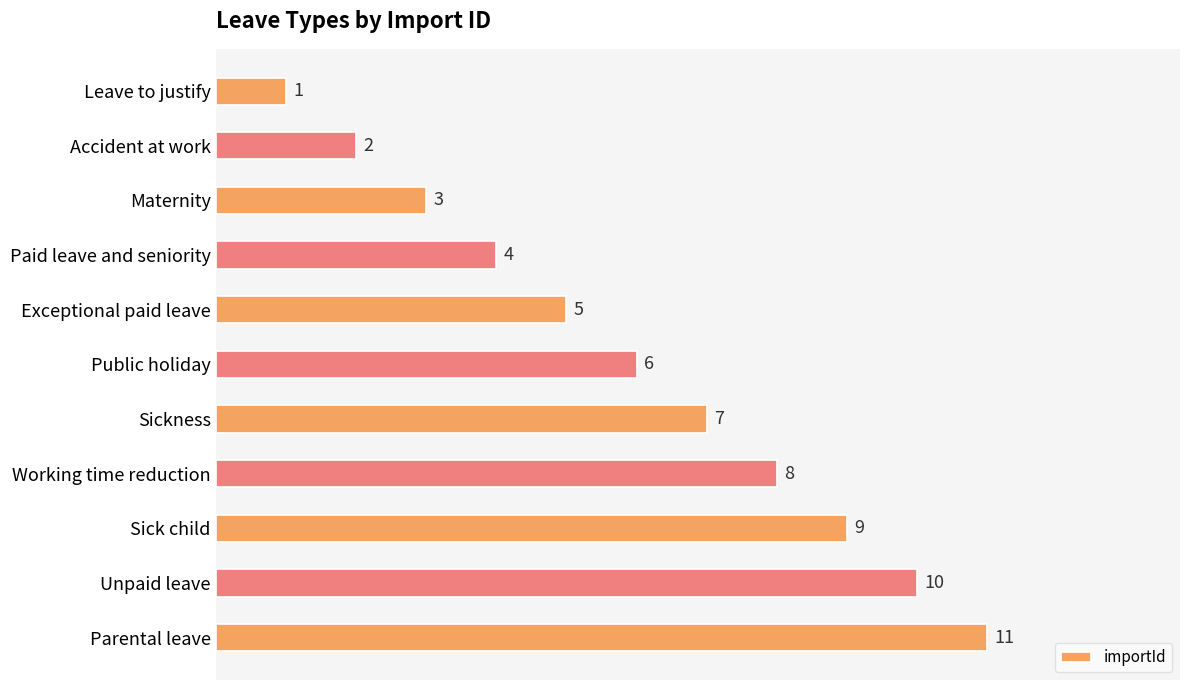

What is the change in value from Paid leave and seniority to Working time reduction?

+4